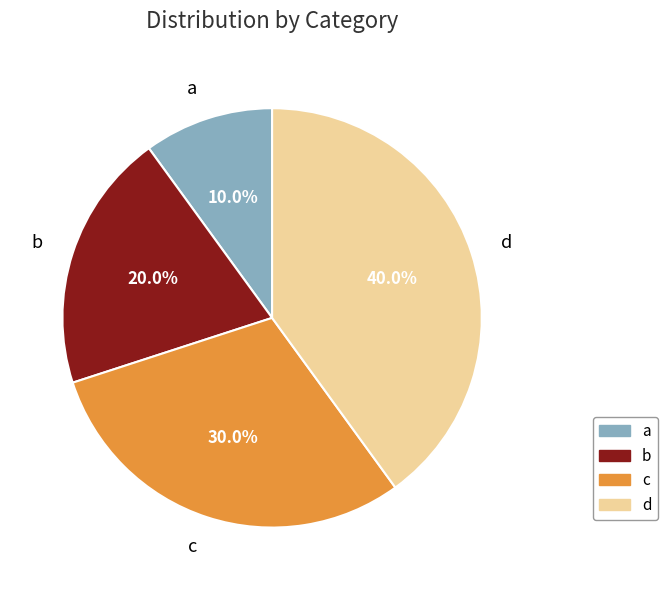

Is there a majority slice in this chart?

No